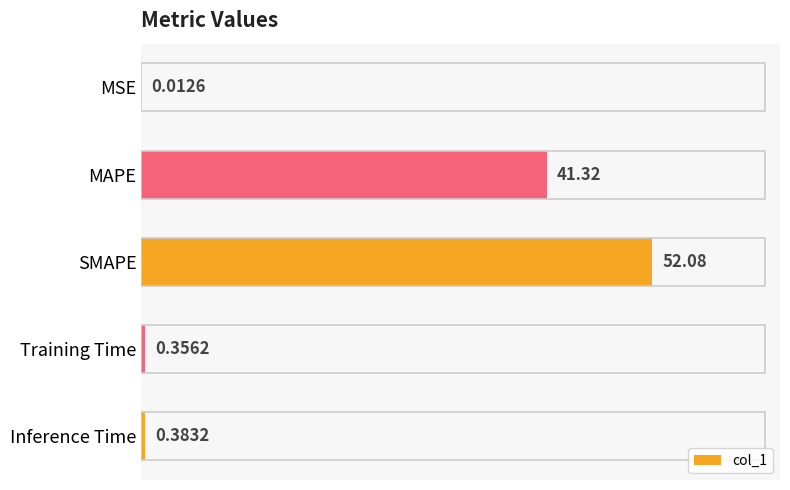

What is the sum of the values at Inference Time and MAPE?

41.7